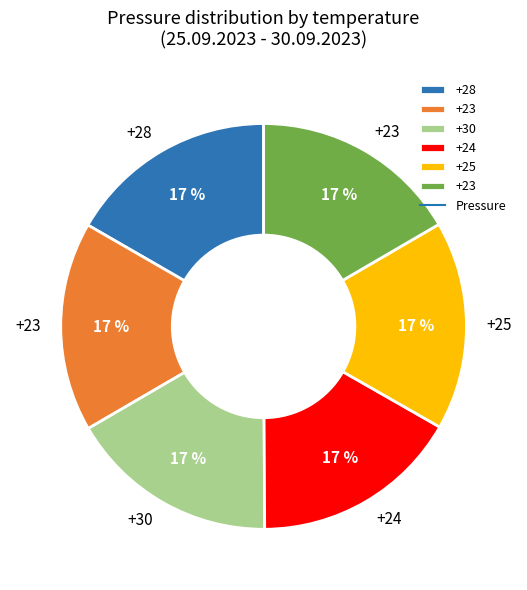

To the nearest percent, what is the average slice percentage?

17%